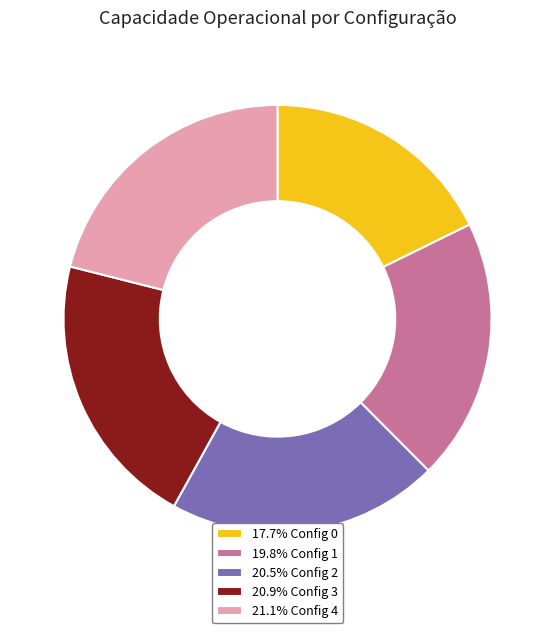

Is the sum of 19.8% Config 1 and 20.9% Config 3 greater than half?

No